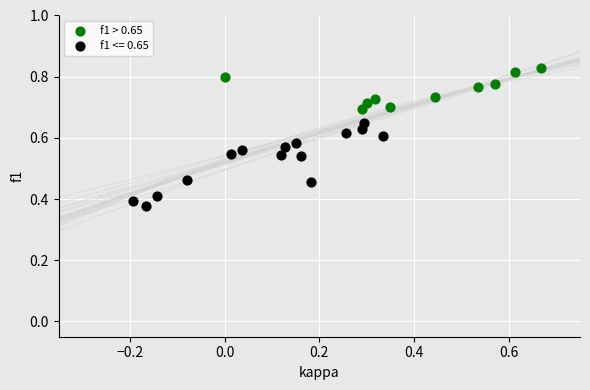

Which series has the widest spread of Y values?

f1 <= 0.65